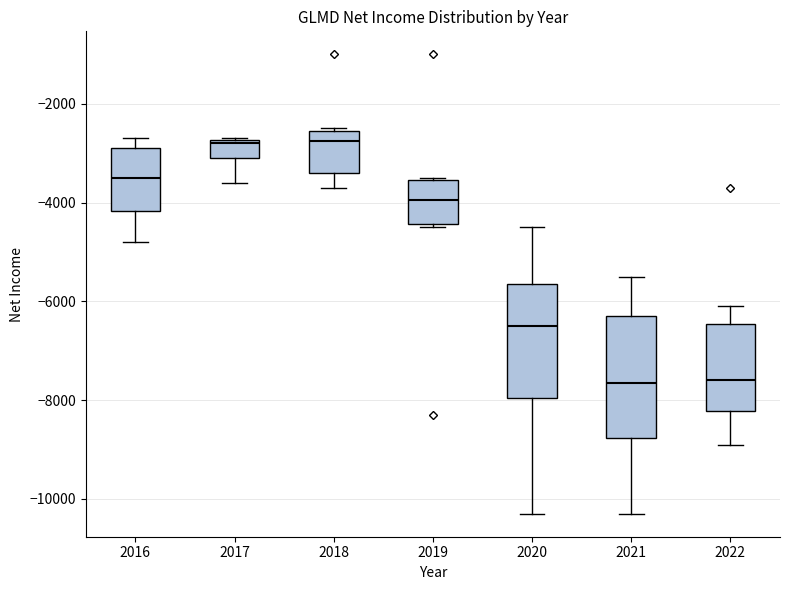

Where does the median line of the box at x = 2018 sit on the y-axis? The values are not printed on the chart, so give them approximately, as read against the axis.

-2800